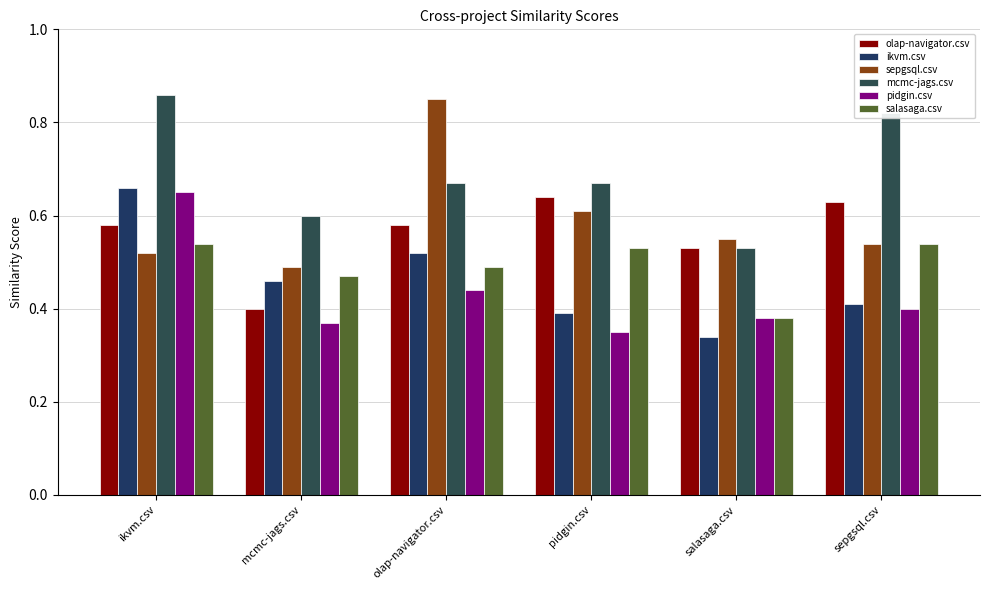

Rank the series by their maximum value, from highest to lowest.

mcmc-jags.csv, sepgsql.csv, ikvm.csv, pidgin.csv, olap-navigator.csv, salasaga.csv